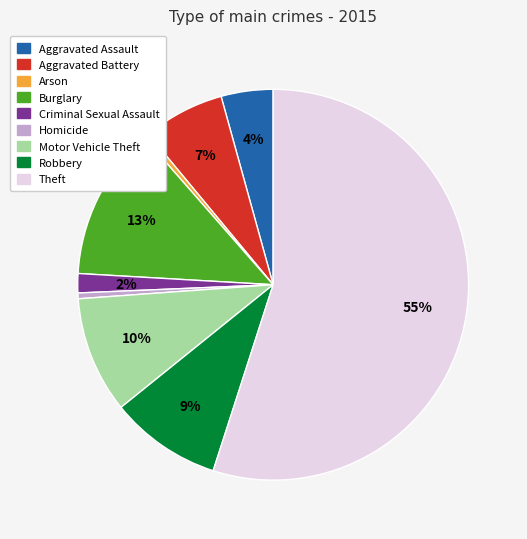

Is it true that Aggravated Battery is 7% of the pie?

True